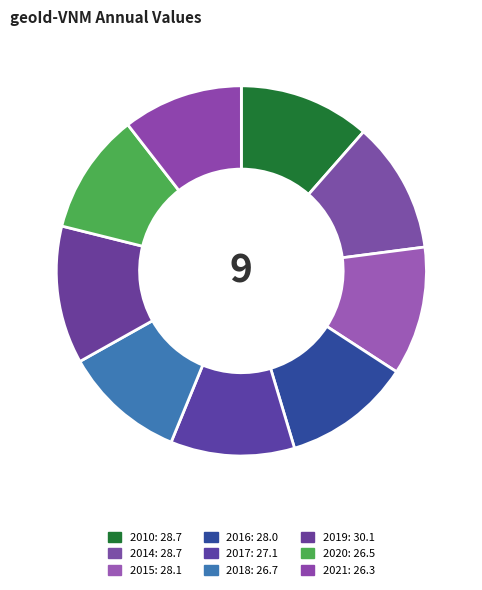

How many slices are in this pie chart?

9